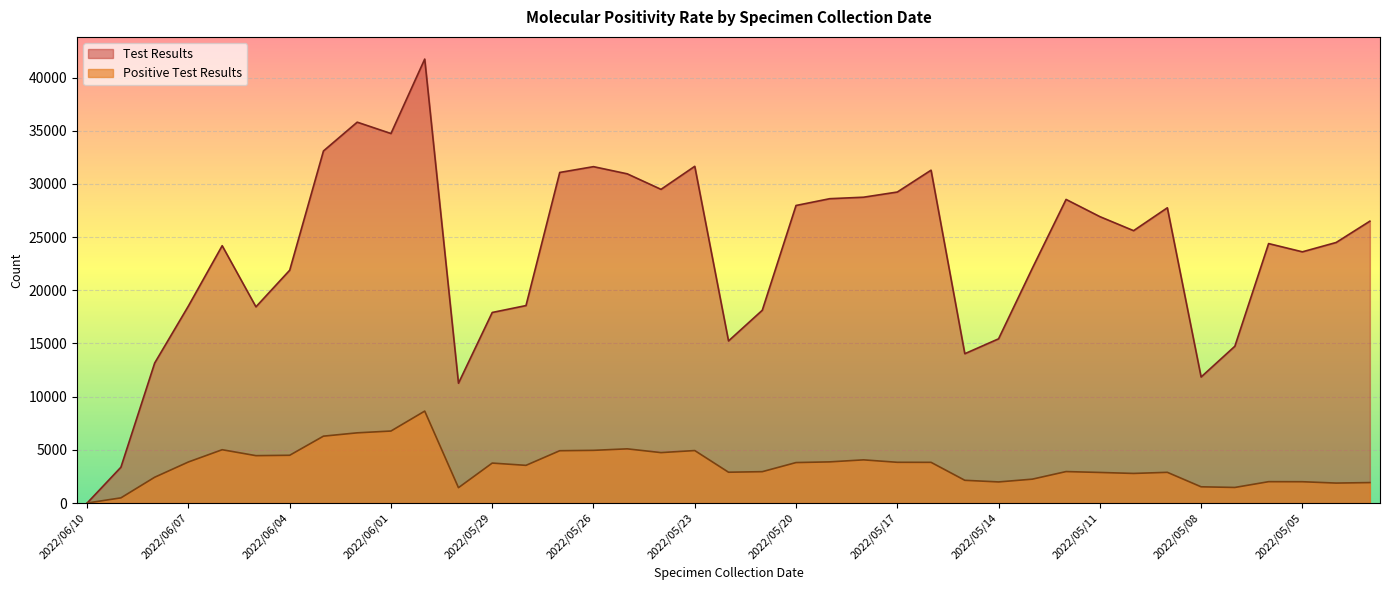

How many distinct data groups are displayed?

2